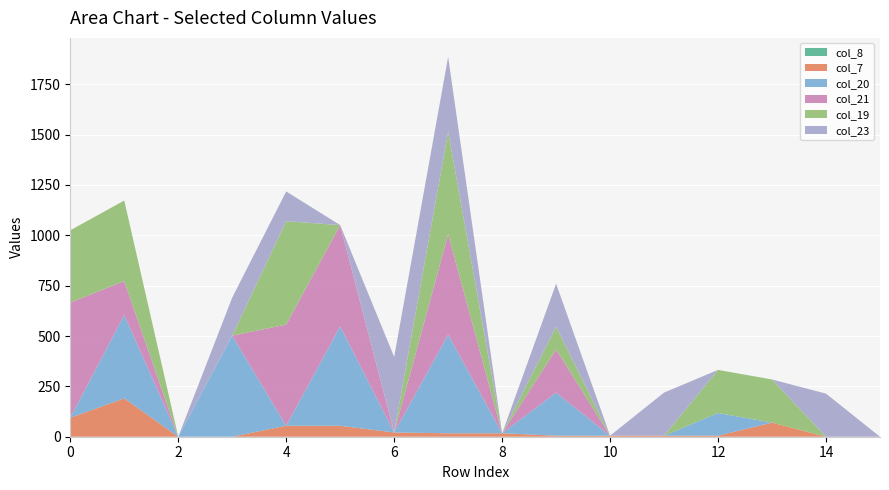

Reading left to right, list all the values displayed in this chart.

col_8: 0=0.0	1=0.0	2=0.0	3=0.0	4=0.0	5=0.0	6=0.0	7=0.0	8=0.0	9=0.0	10=0.0	11=0.0	12=0.0	13=0.0	14=0.0	15=0.0
col_7: 0=94.1	1=190.4	2=0.0	3=0.0	4=54.4	5=54.4	6=21.1	7=17.1	8=17.1	9=5.1	10=5.1	11=5.1	12=5.1	13=70.1	14=0.0	15=0.0
col_20: 0=0.0	1=414.5	2=0.0	3=501.9	4=0.0	5=493.9	6=0.0	7=489.9	8=0.0	9=214.0	10=0.0	11=0.0	12=112.6	13=0.0	14=0.0	15=0.0
col_21: 0=572.0	1=167.5	2=0.0	3=0.0	4=502.4	5=502.4	6=0.0	7=498.4	8=0.0	9=214.0	10=0.0	11=0.0	12=0.0	13=0.0	14=0.0	15=0.0
col_19: 0=358.7	1=400.2	2=0.0	3=0.0	4=513.1	5=0.0	6=0.0	7=509.1	8=0.0	9=112.6	10=0.0	11=0.0	12=214.0	13=214.0	14=0.0	15=0.0
col_23: 0=0.0	1=0.0	2=0.0	3=189.0	4=147.7	5=0.0	6=375.3	7=371.3	8=0.0	9=214.0	10=0.0	11=214.0	12=0.0	13=0.0	14=214.0	15=0.0